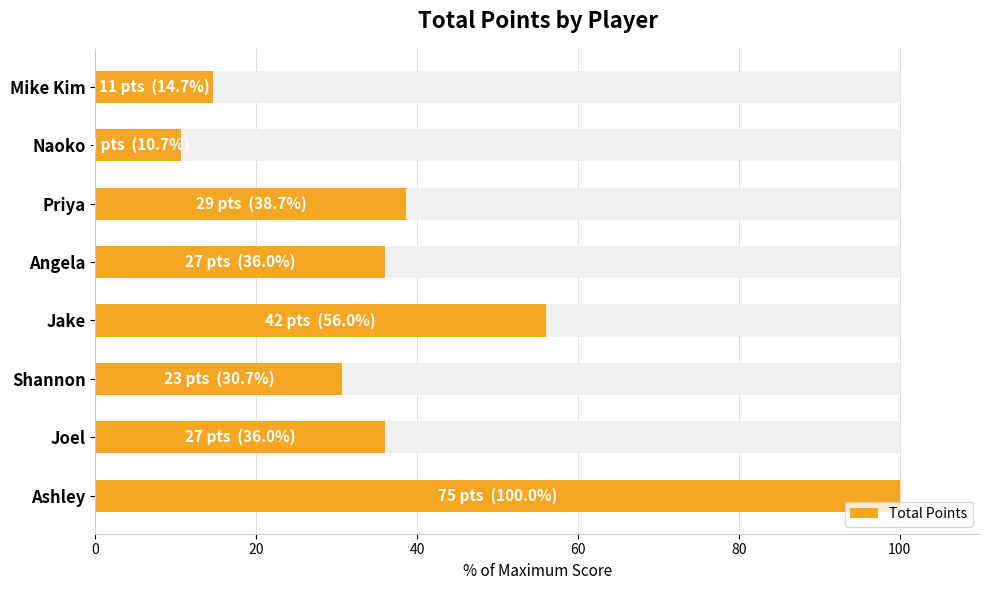

The value at Priya is 67.5. True or false?

False